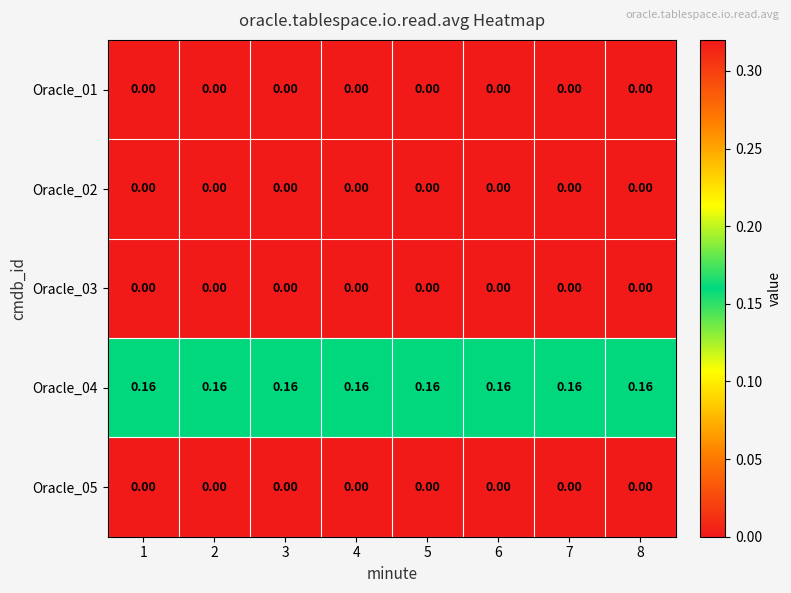

Is the value of Oracle_04 at 1 greater than the value of Oracle_02 at 4?

Yes